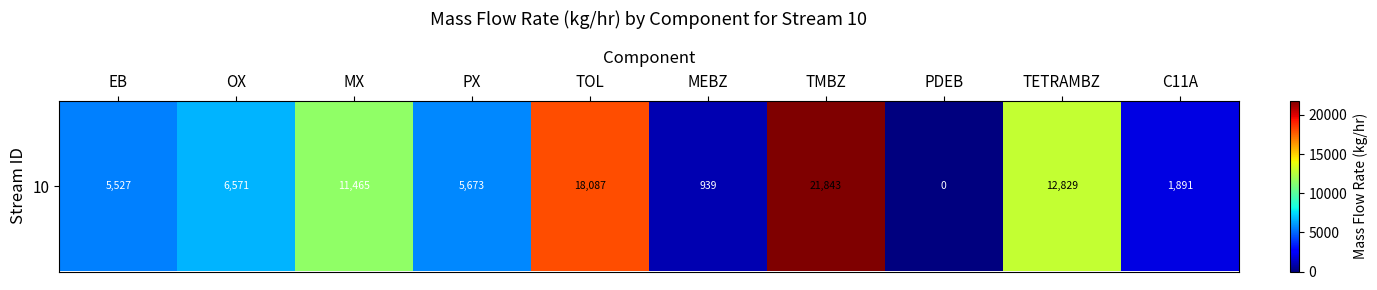

Rank the categories by value from highest to lowest.

TMBZ, TOL, TETRAMBZ, MX, OX, PX, EB, C11A, MEBZ, PDEB